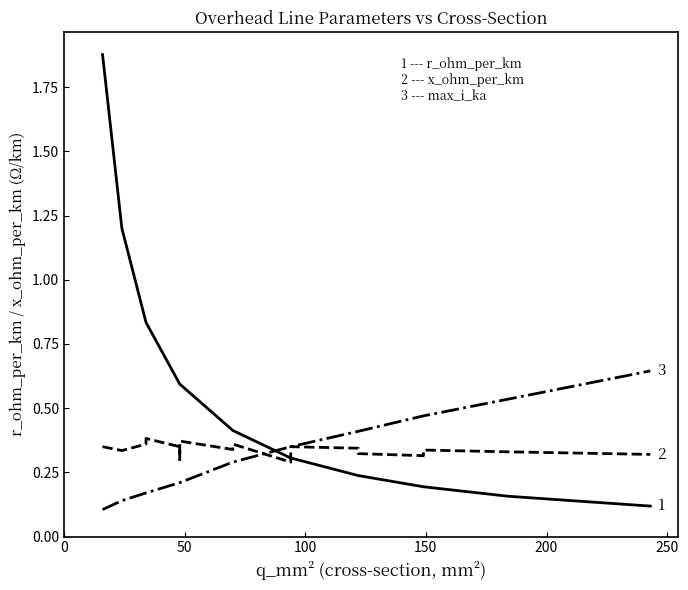

Is it true that max_i_ka equals 0.1 at 300?

False